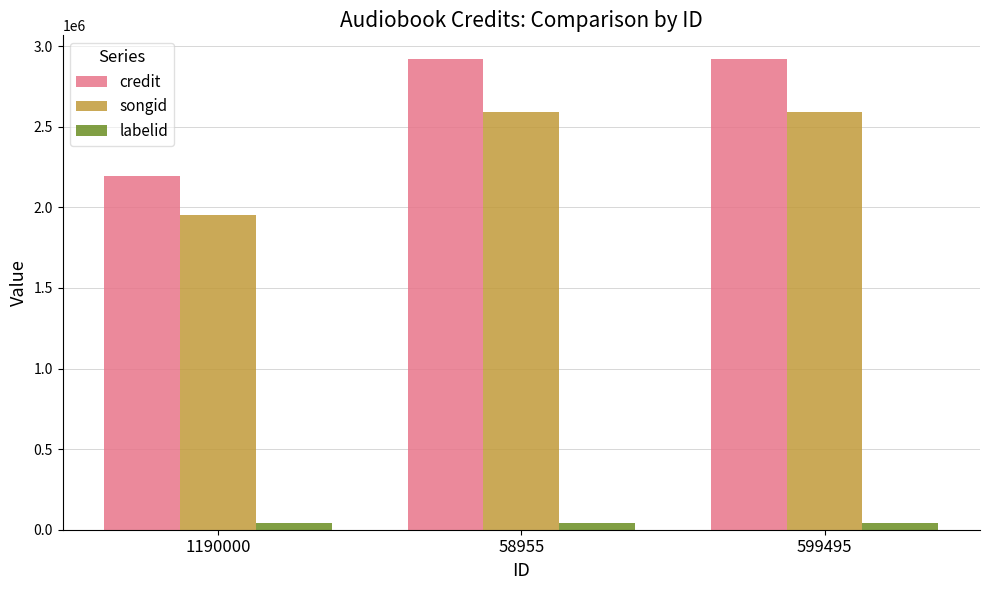

How many groups of bars are there?

3